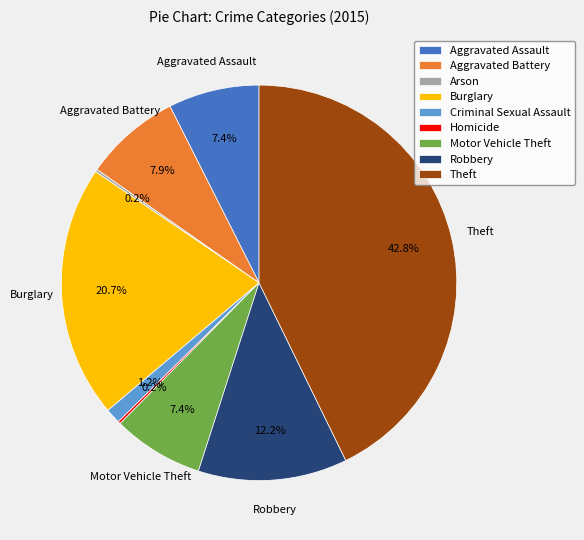

To the nearest percent, what is the difference between the Motor Vehicle Theft and Robbery slice percentages?

5%